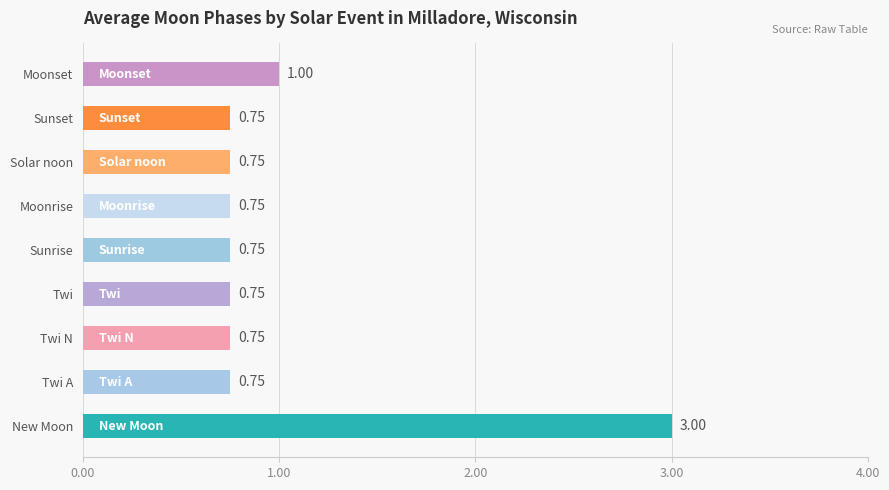

At which label is the value closest to 1?

Moonset